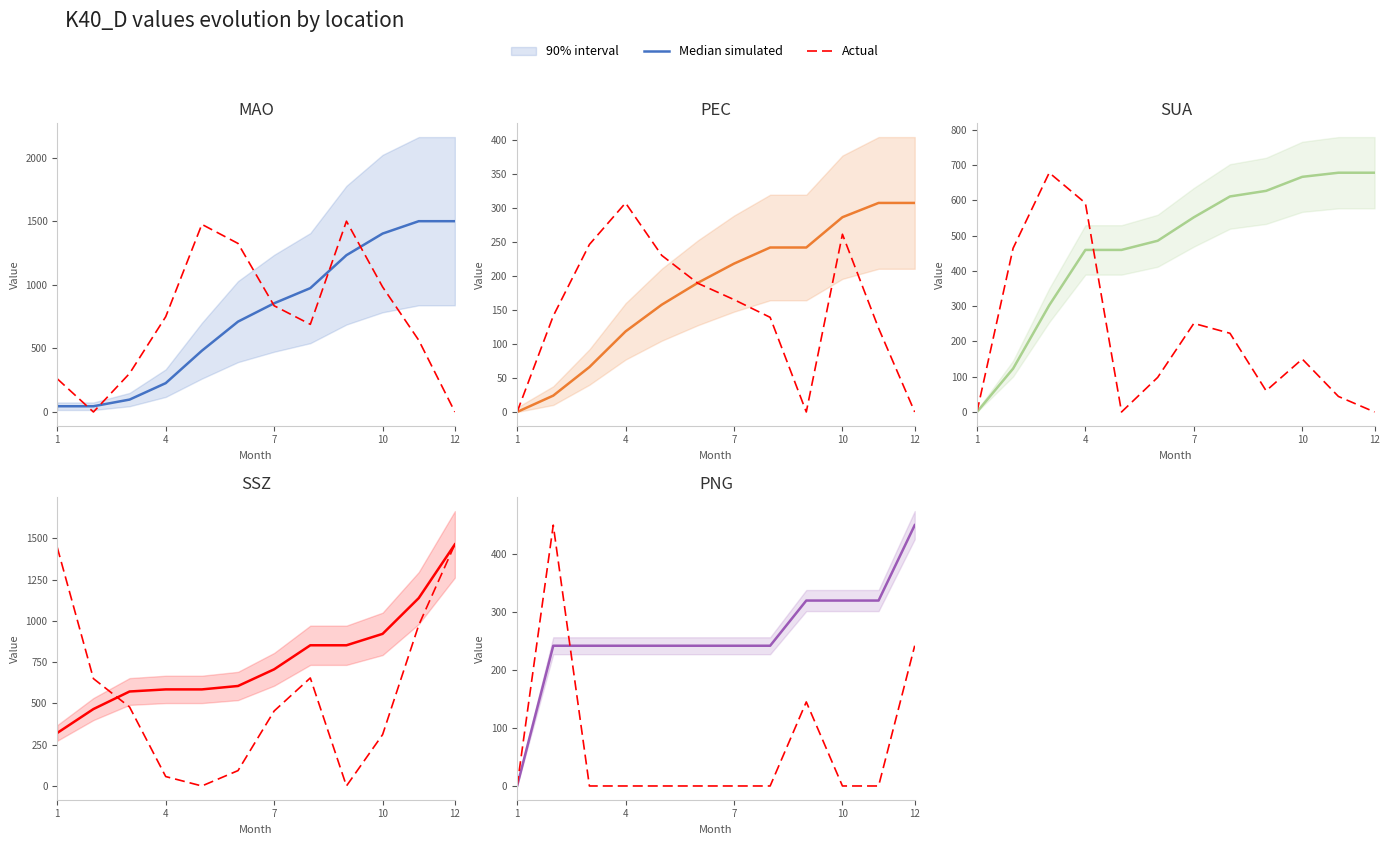

Which series has the largest total across all categories?

Median simulated